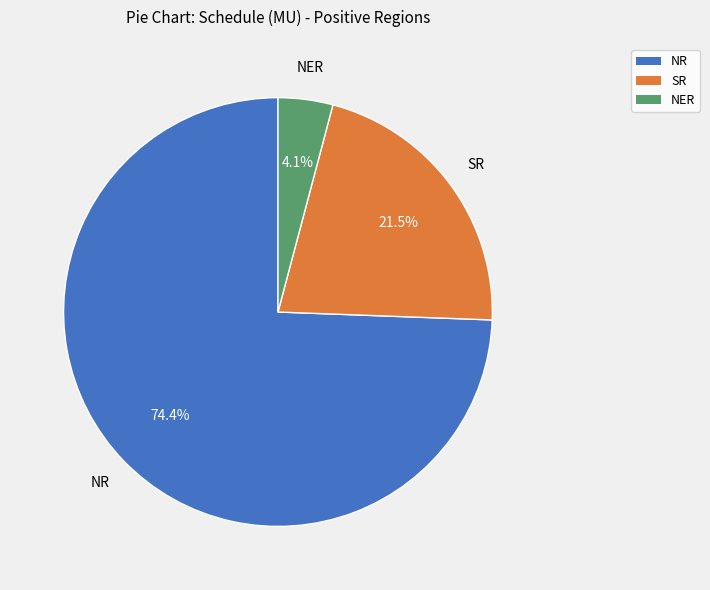

Count the number of slices in the pie.

3